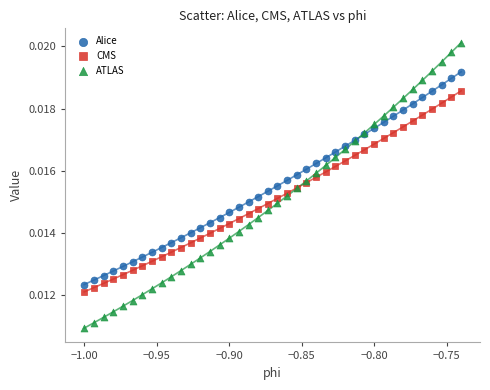

Which series contains the lowest Y value?

ATLAS